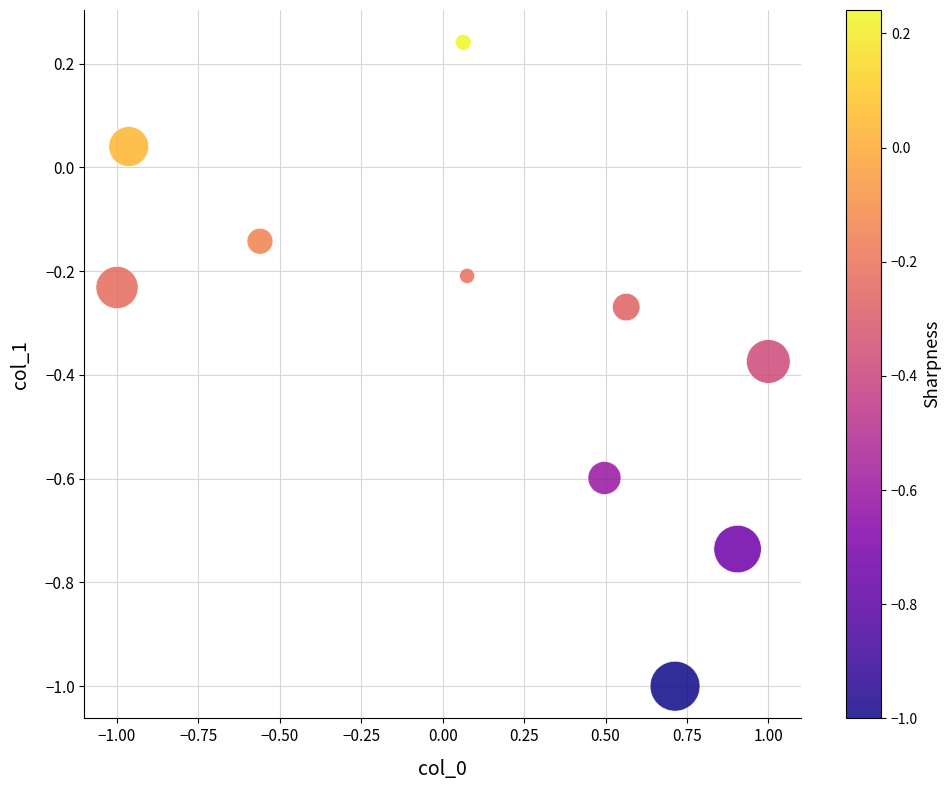

What is the range of X values (max minus min)?

2.0